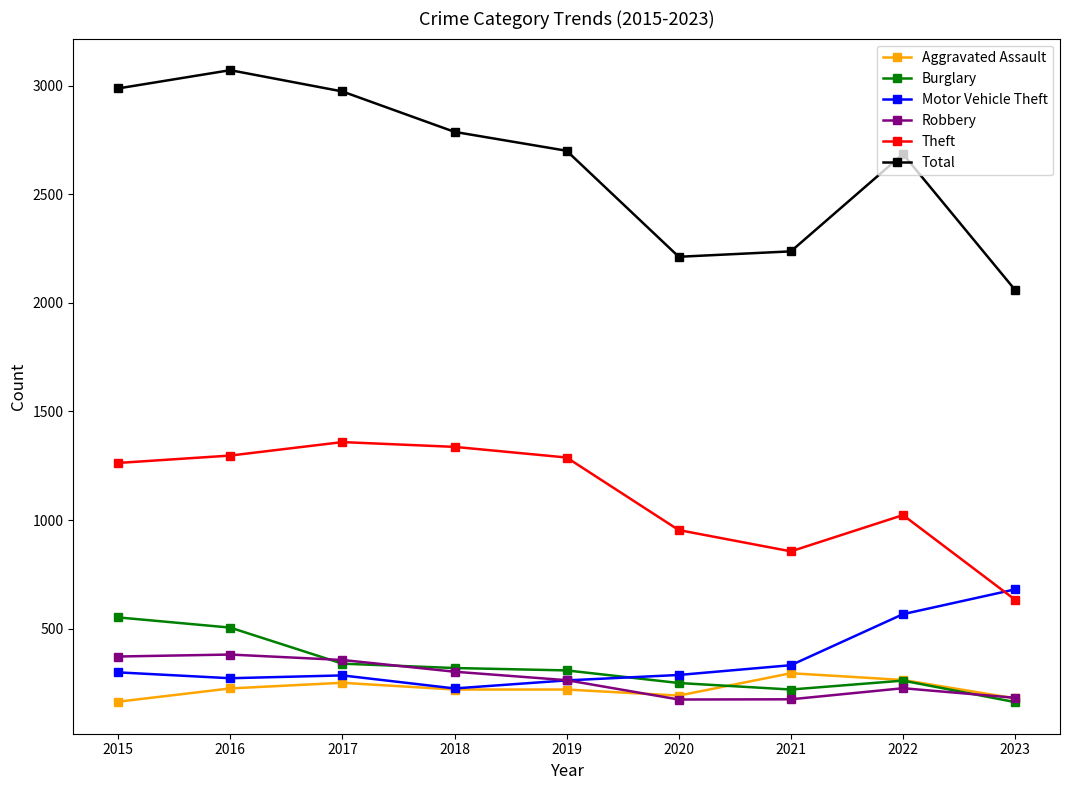

True or false: Total and Robbery intersect in this chart.

False